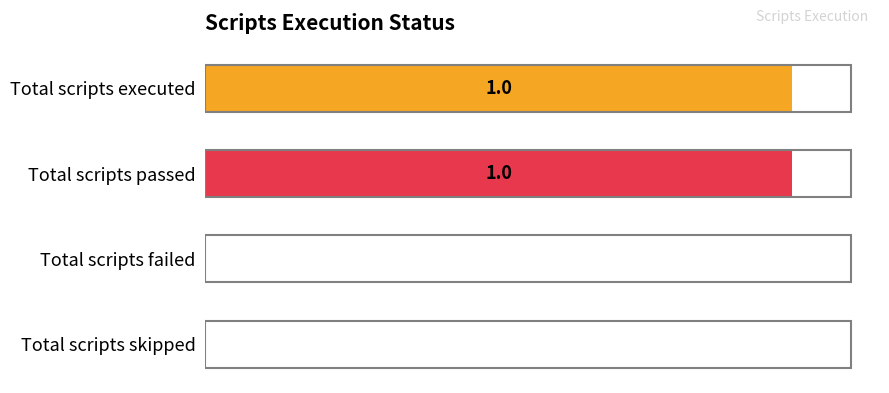

Between Total scripts executed and Total scripts skipped, which is larger?

Total scripts executed